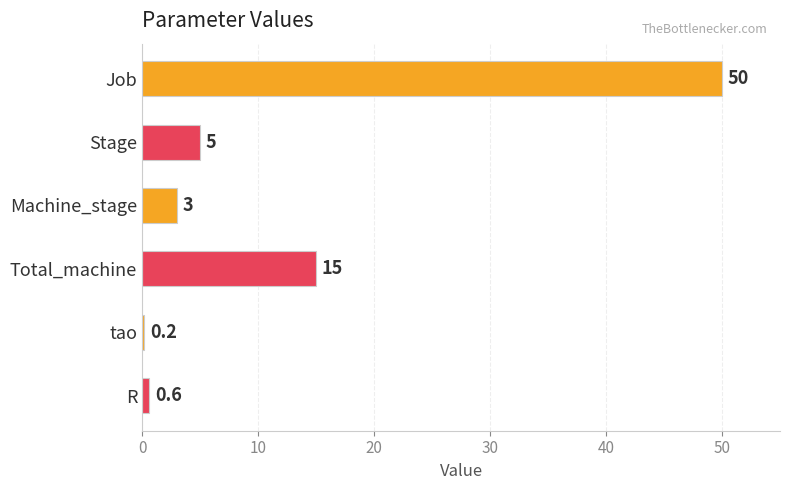

Reading top to bottom, transcribe all the data shown in this chart.

50.0	5.0	3.0	15.0	0.2	0.6